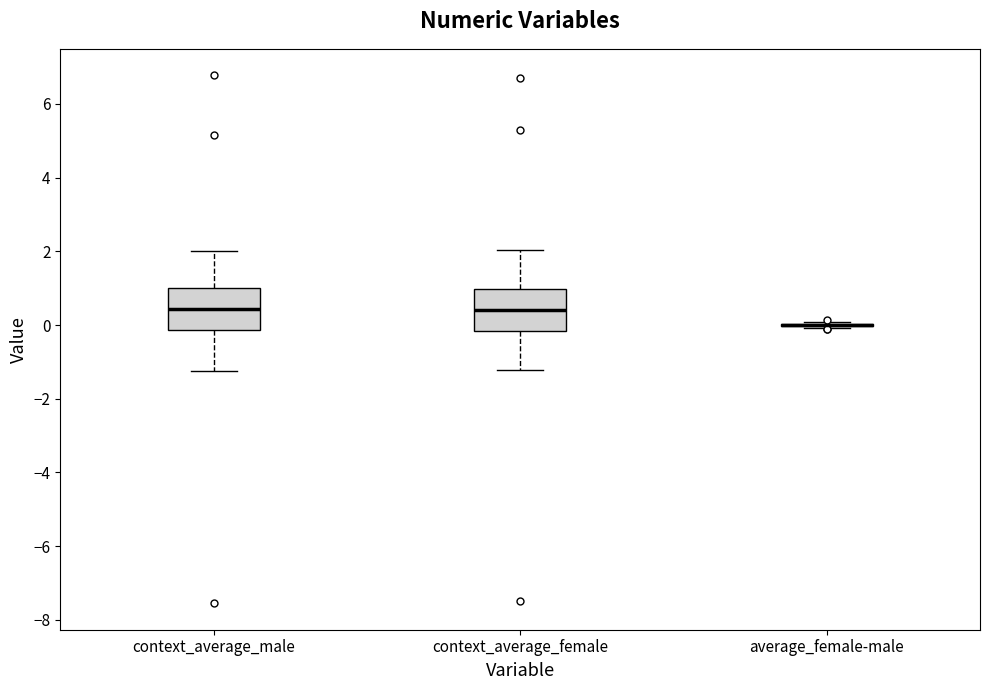

Reading left to right, transcribe this box plot: for each box, give where its median line is, the range the box spans, and where its two whiskers end, as read against the y-axis. The values are not printed on the chart, so give them approximately, as read against the axis.

context_average_male: median 0.4, box -0.2 to 1.0, whiskers -1.2 to 2.0
context_average_female: median 0.4, box -0.2 to 1.0, whiskers -1.2 to 2.0
average_female-male: box collapsed to a line at 0.0, whiskers 0.0 to 0.0